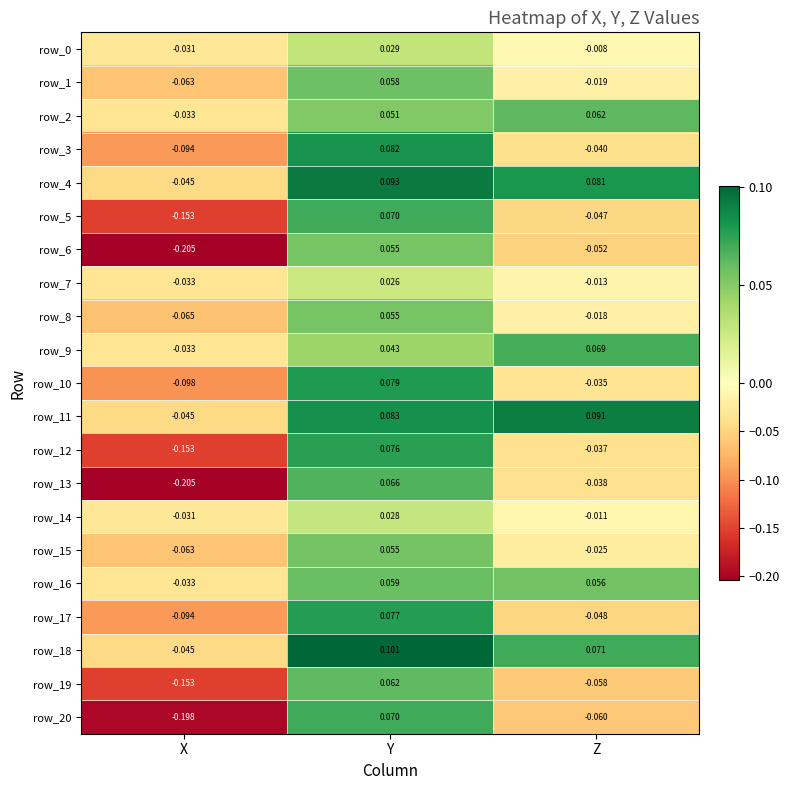

How many distinct data groups are displayed?

21